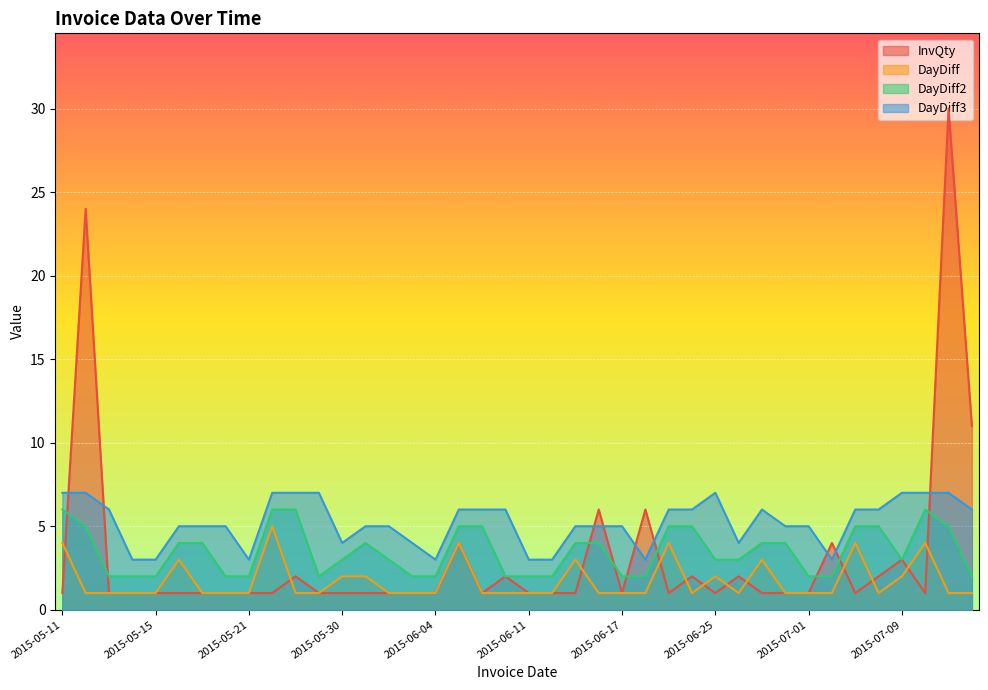

How many interior local valleys does the InvQty series have?

6